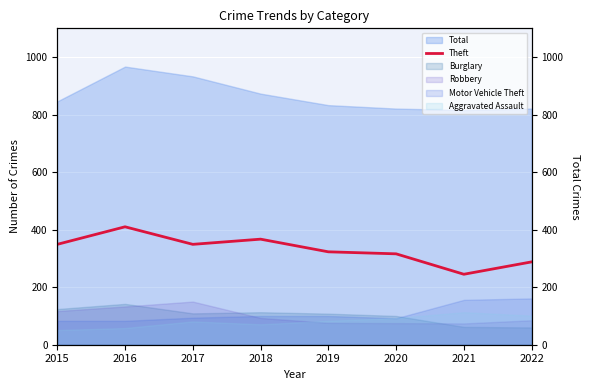

What is the value of the 3rd point from the left?

349